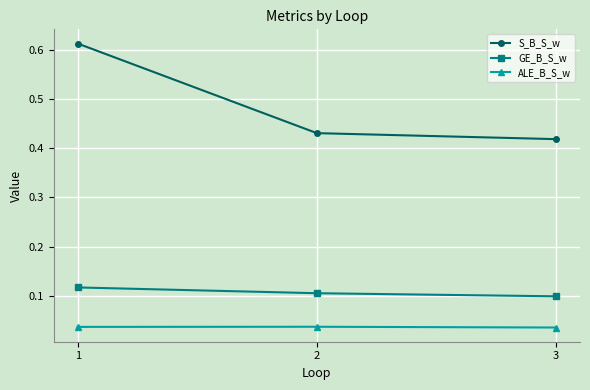

What is the sum of the S_B_S_w values at 2 and 3?

0.8